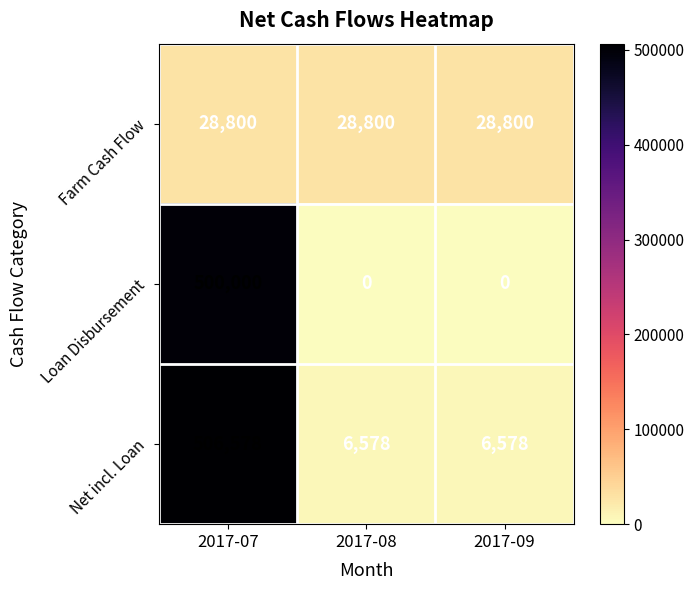

What is the maximum value shown in the chart?

506578